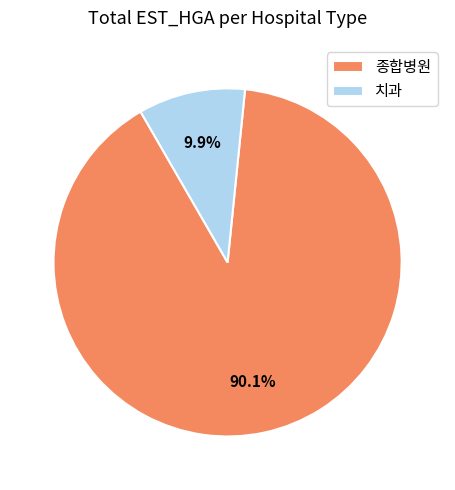

To the nearest percent, what is the difference between the largest and smallest slice percentages?

80%